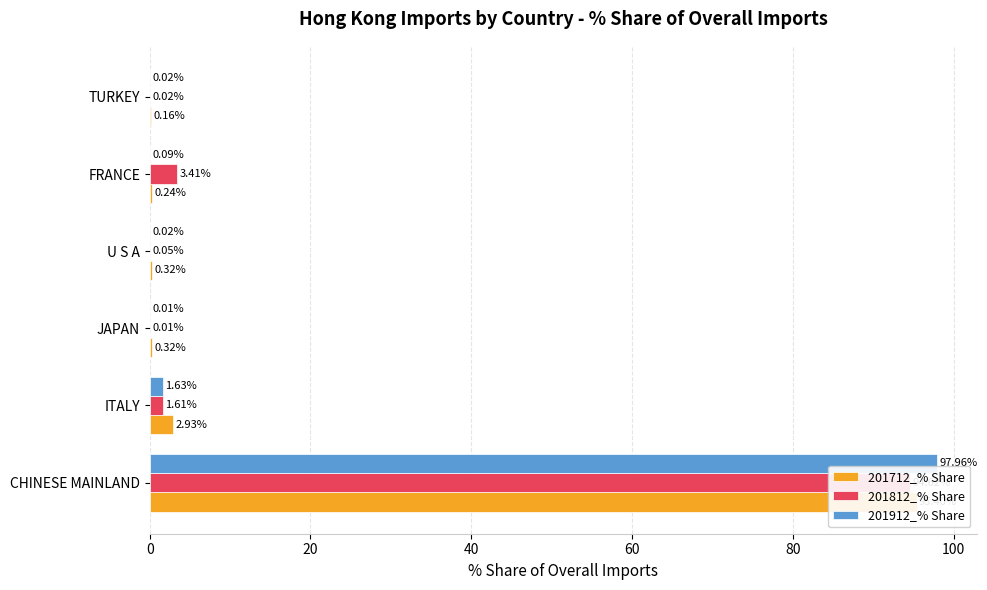

Reading right to left, what are all the values shown in this chart?

201712_% Share: 0.2	0.2	0.3	0.3	2.9	95.4
201812_% Share: 0.0	3.4	0.1	0.0	1.6	94.6
201912_% Share: 0.0	0.1	0.0	0.0	1.6	98.0